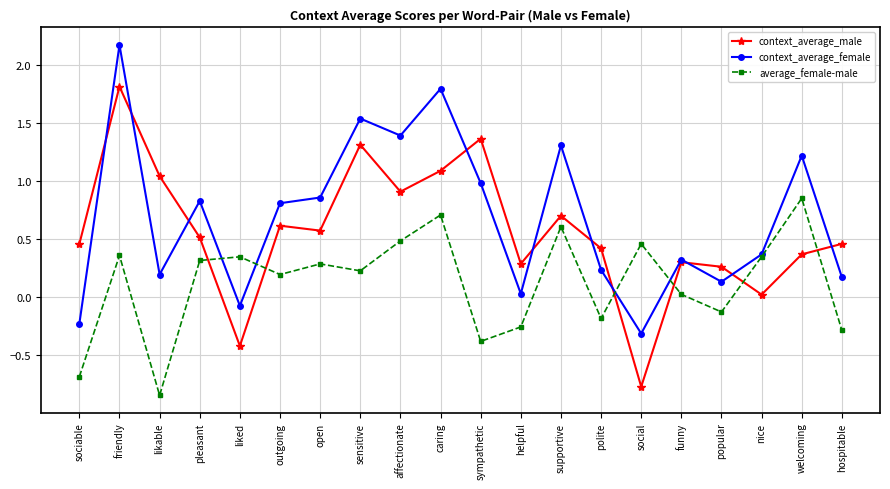

How many values in the average_female-male series exceed 0?

13